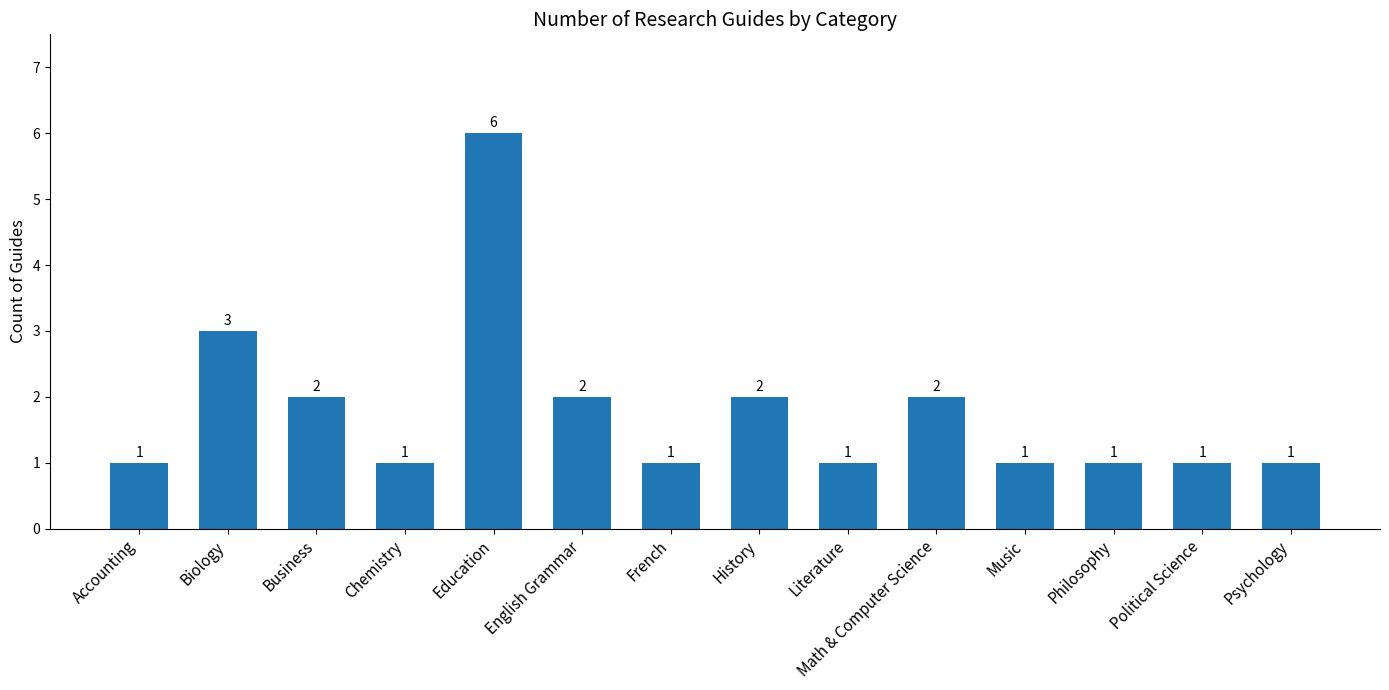

Count the values in the range 1 to 2.

12